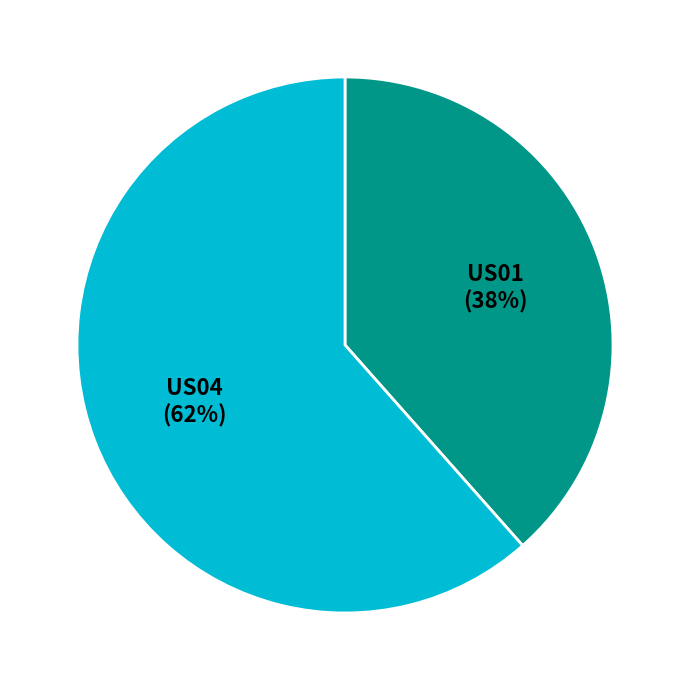

Is there a majority slice in this chart?

Yes